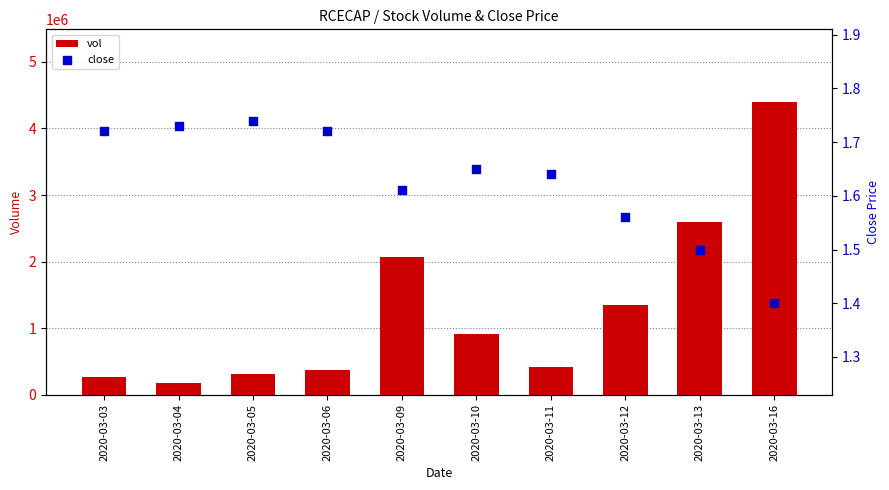

What are all the series names shown in the legend?

vol, close